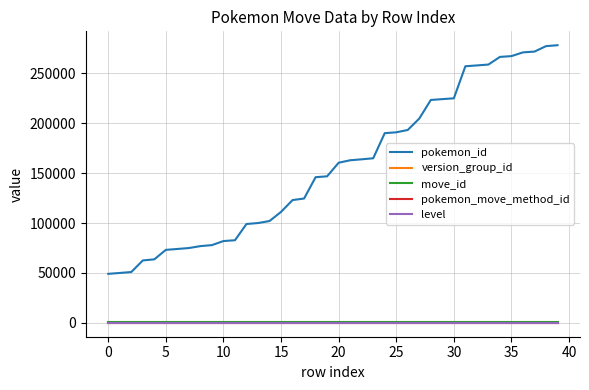

What is the difference between the maximum and minimum values in the pokemon_id series?

229116